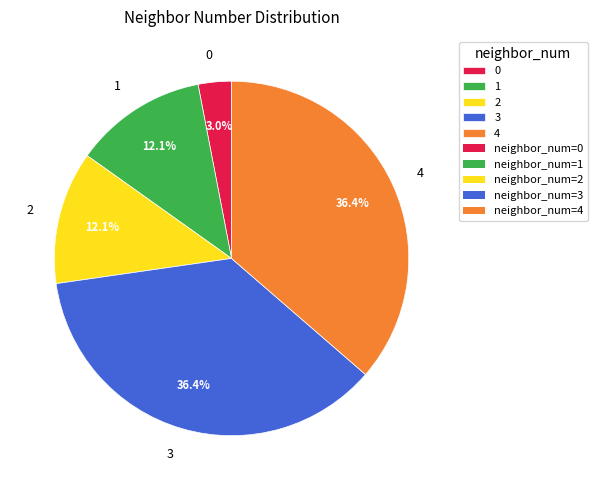

What is the ratio of the value at 0 to the value at 1?

0.2